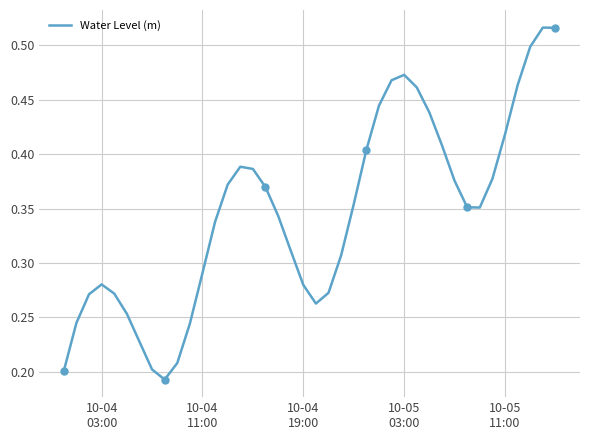

How many interior local peaks (higher than both neighbors) does the data have?

4